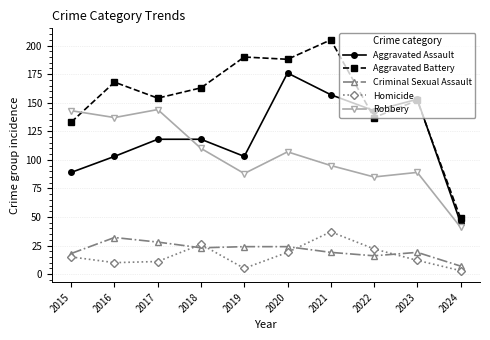

The Aggravated Battery series shows 344 at 2021. True or false?

False